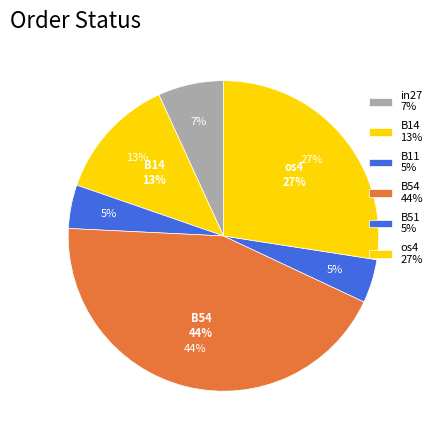

Is it true that B11 is 1% of the pie?

False